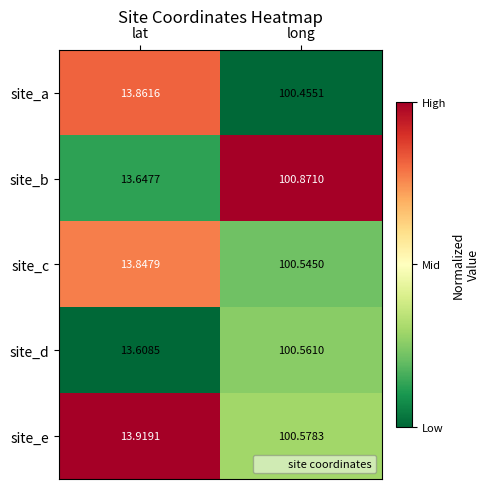

Which series changed the most between lat and long?

site_b